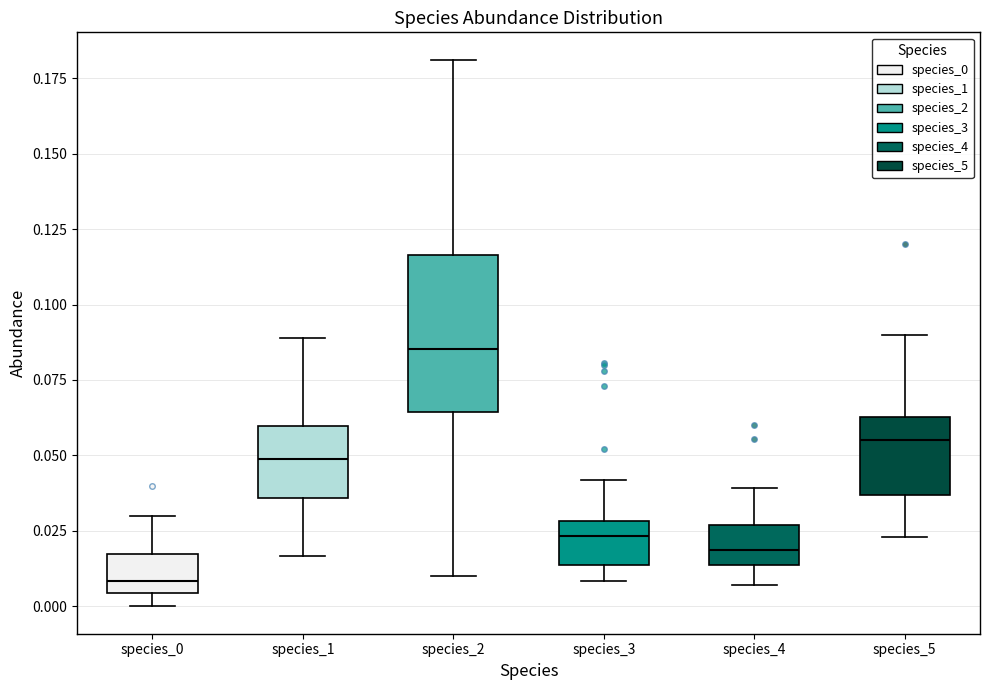

Comparing the boxes themselves (not the whiskers), which one is the tallest?

species_2